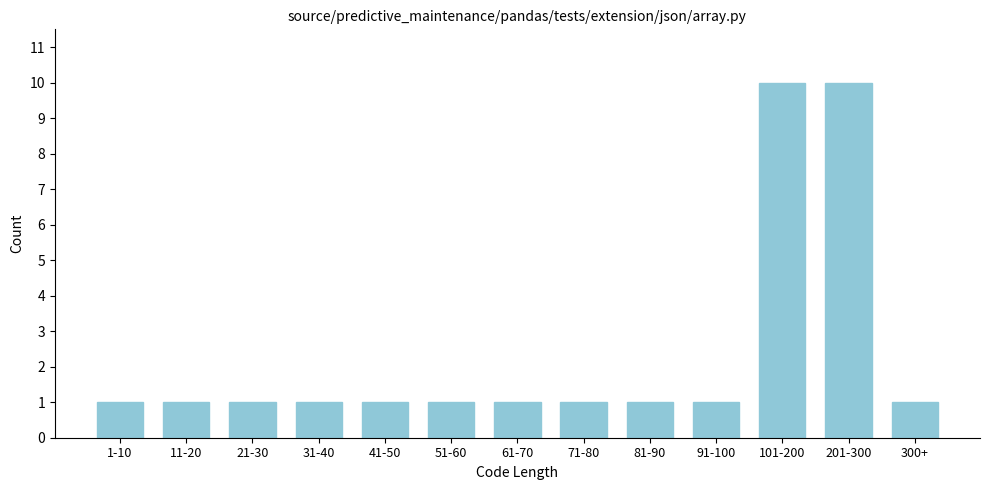

Reading right to left, what are all the values shown in this chart?

300+=1	201-300=10	101-200=10	91-100=1	81-90=1	71-80=1	61-70=1	51-60=1	41-50=1	31-40=1	21-30=1	11-20=1	1-10=1